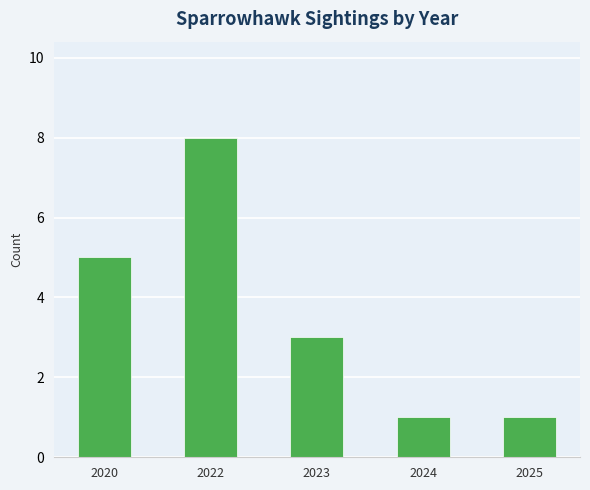

What value does the data have at 2020?

5